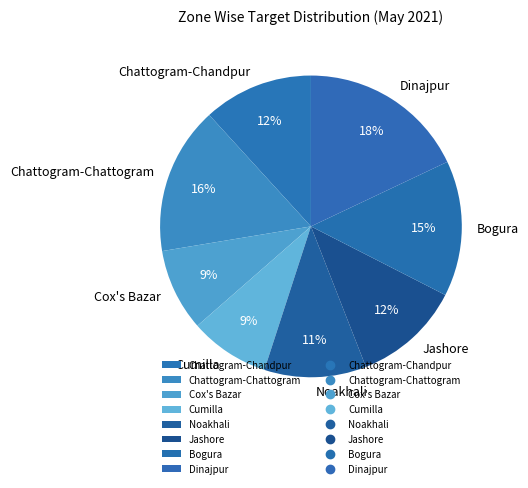

Count the number of slices in the pie.

8